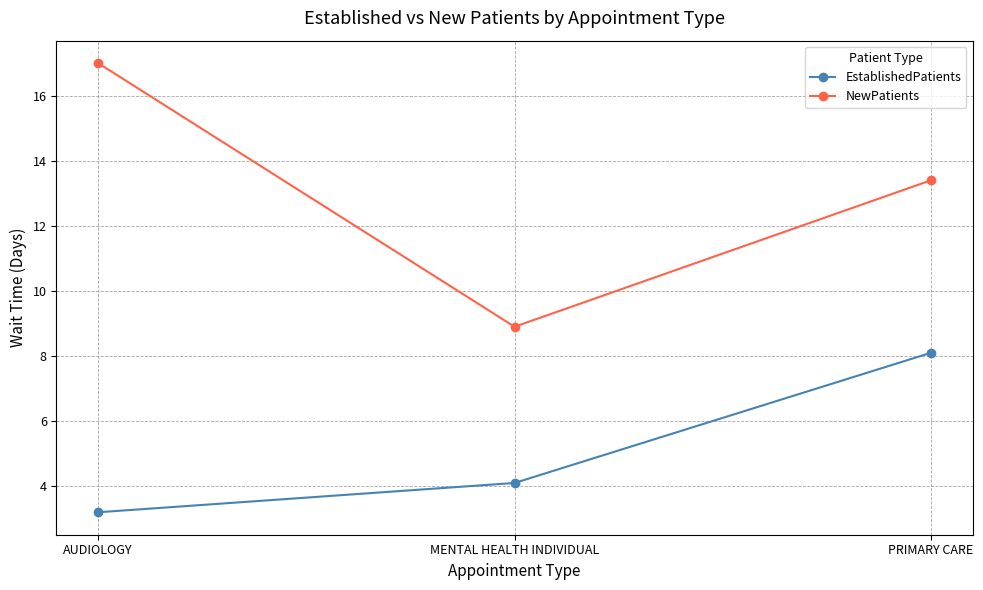

What is the average value of the EstablishedPatients series?

5.1